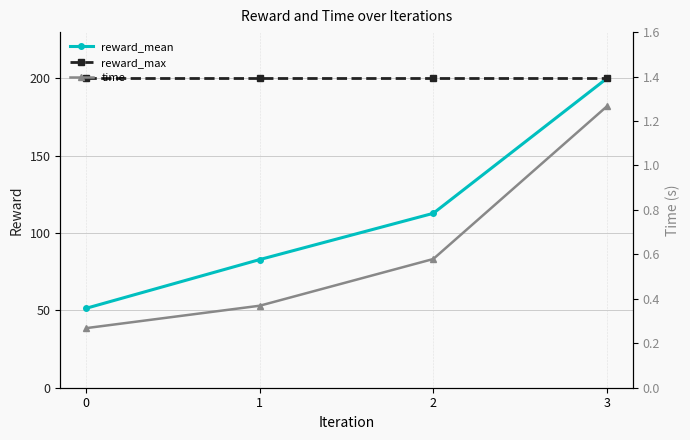

At which label does reward_mean first exceed 112?

2